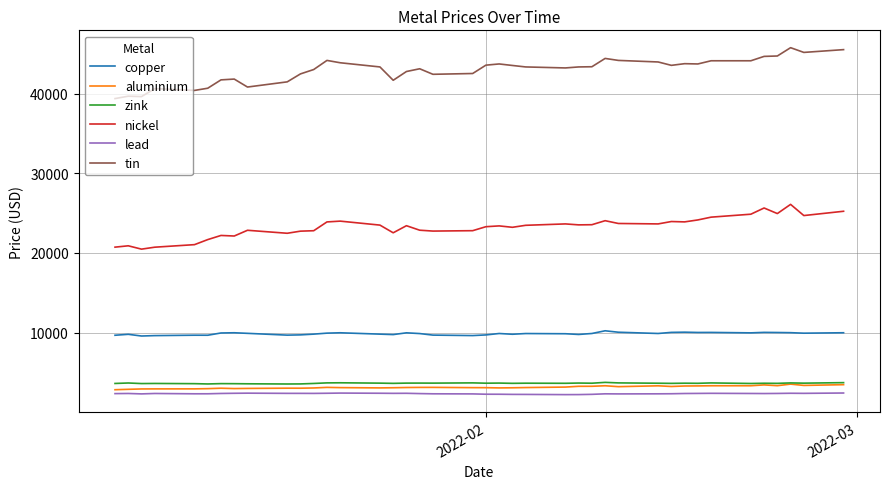

True or false: nickel and tin cross at least once.

False